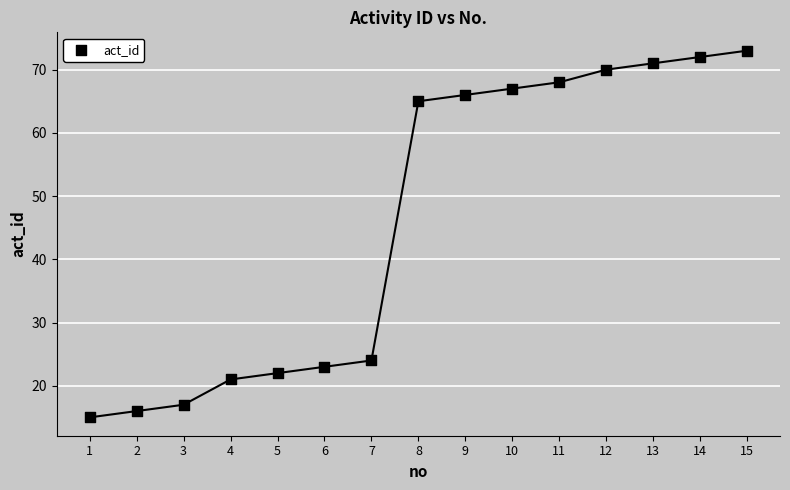

What Y value in the scatter plot is closest to 44?

24